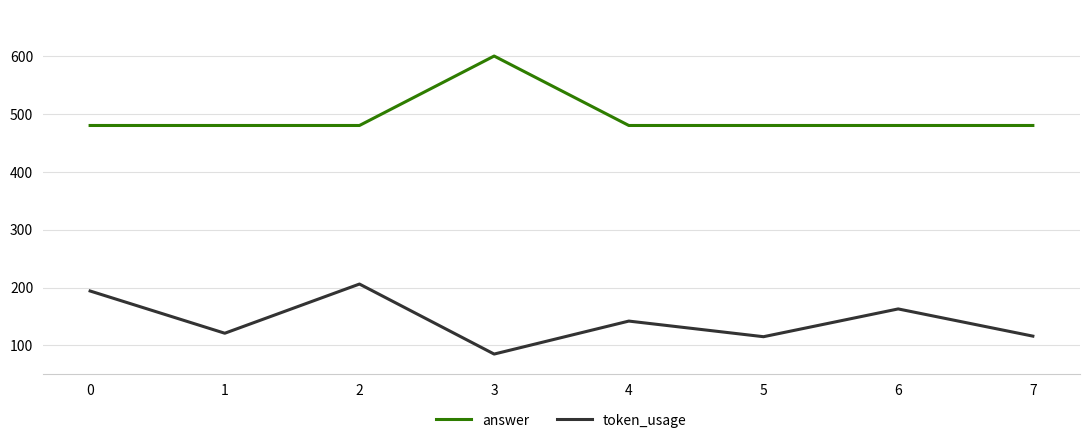

Where is token_usage nearest to the value 145?

4